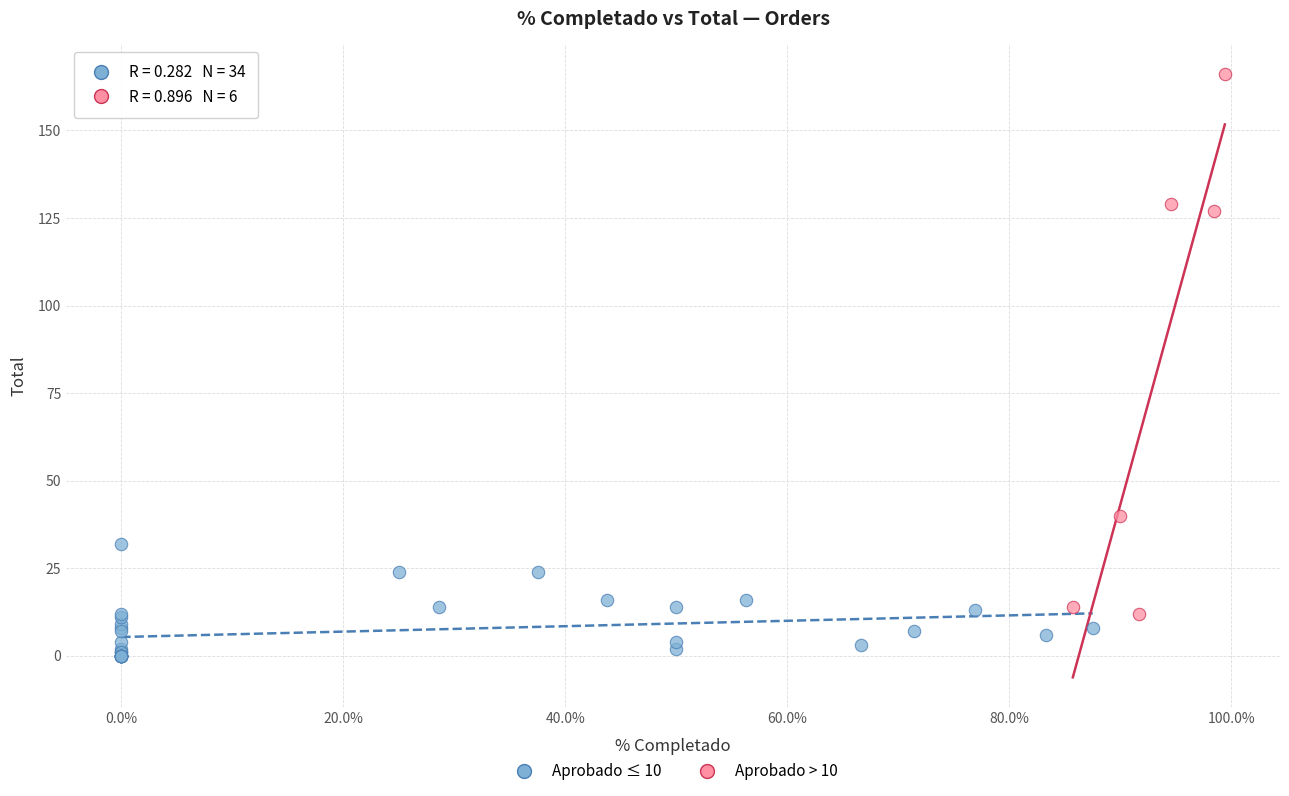

Which series reaches the minimum Y coordinate?

Aprobado ≤ 10